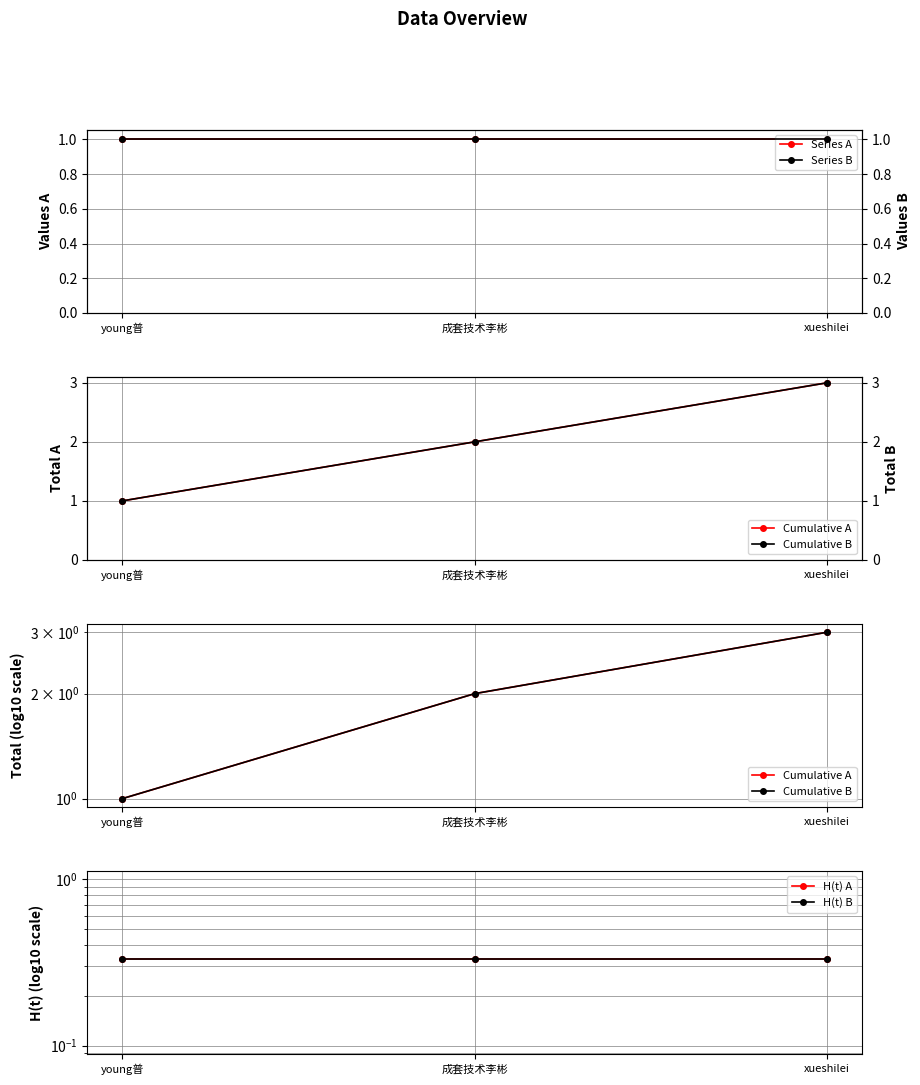

Is the value of H(t) B at xueshilei greater than the value of H(t) A at 成套技术李彬?

No